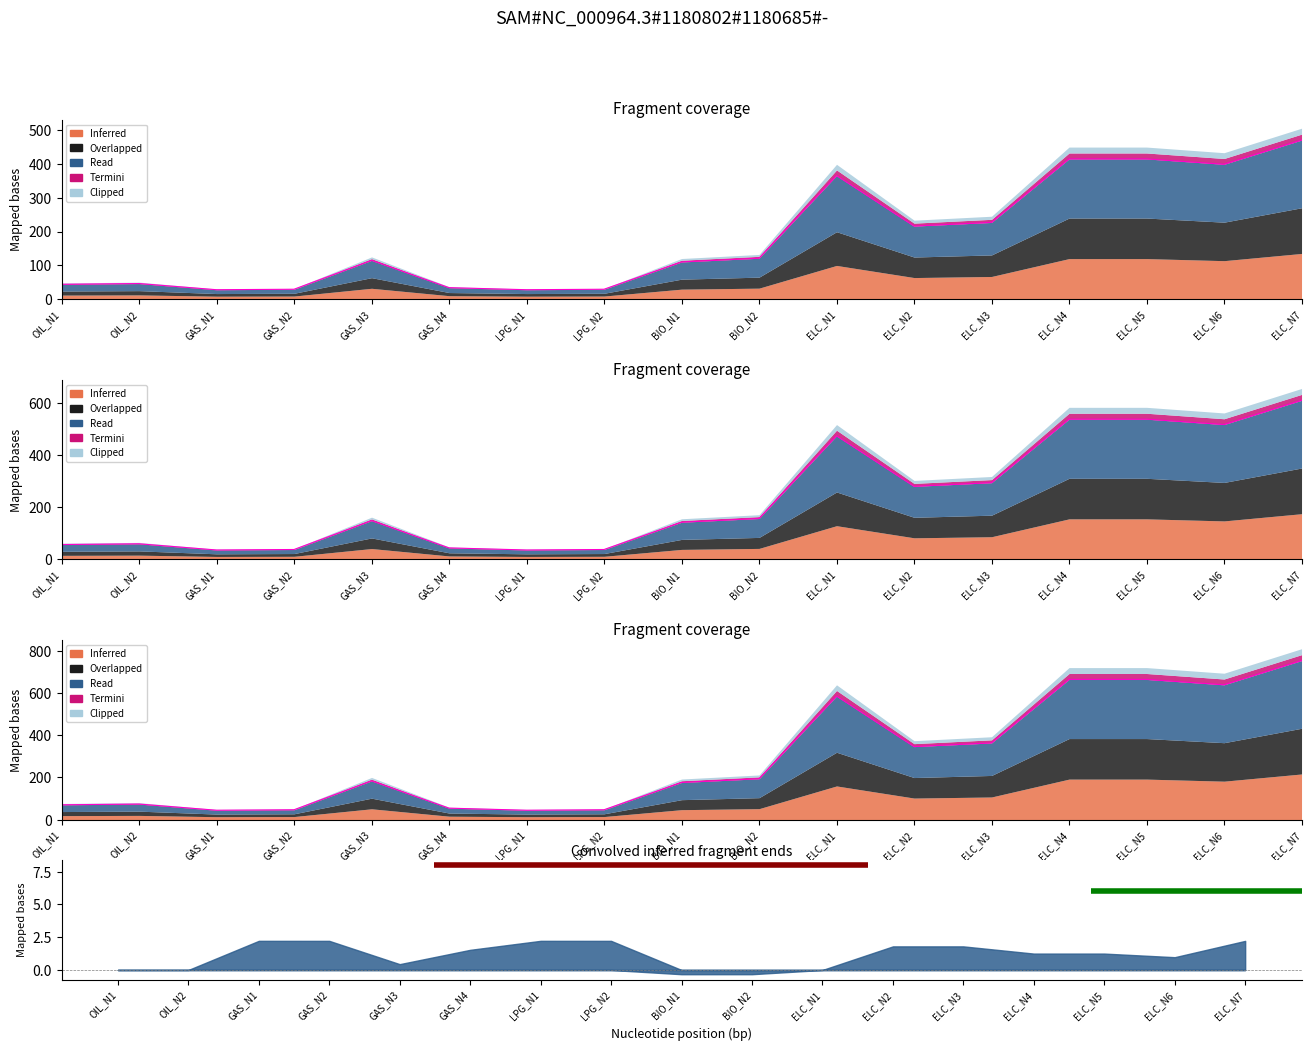

Between GAS_N2 and ELC_N7, which is larger?

ELC_N7